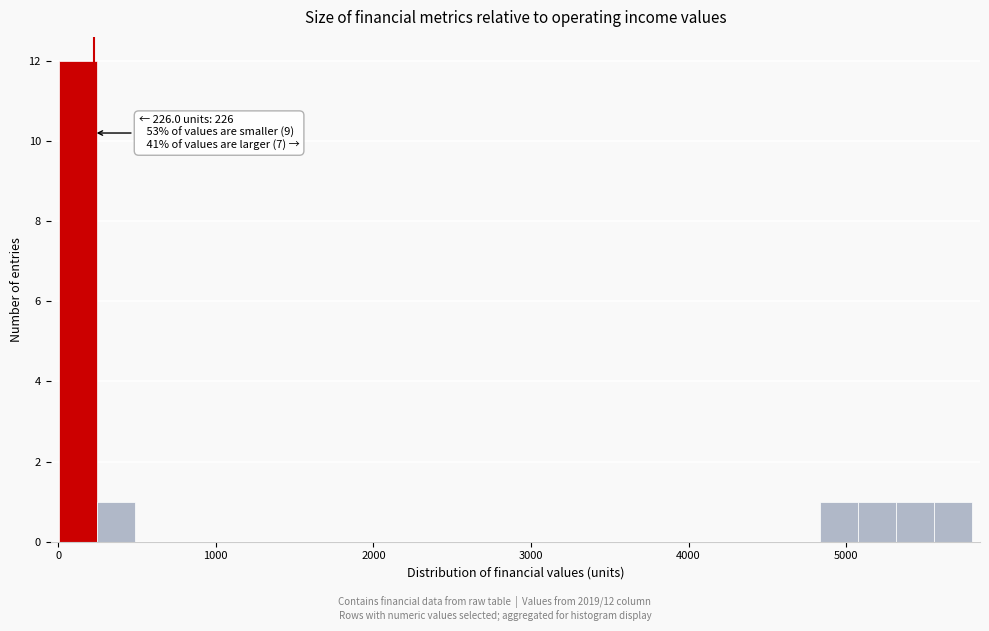

Read against the x-axis, roughly where is the centre of the tallest bar?

100